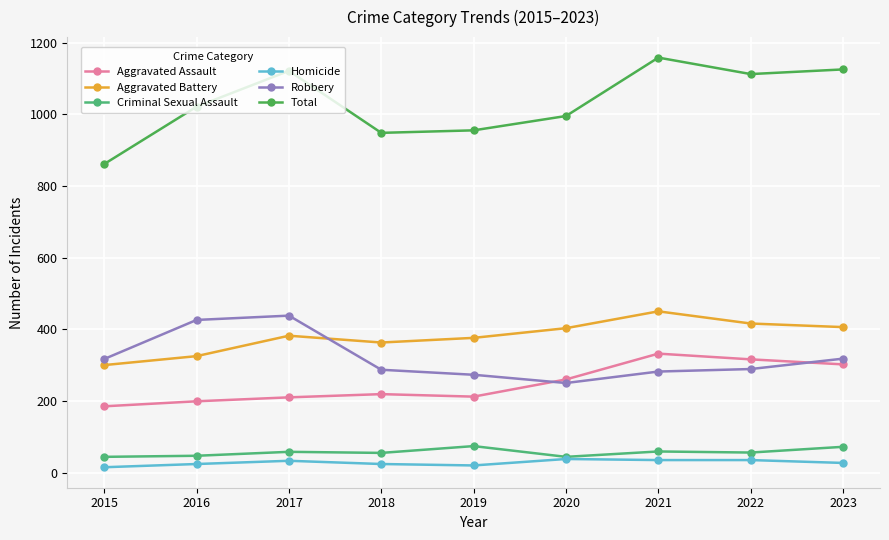

The Total series shows 1125 at 2023. True or false?

True